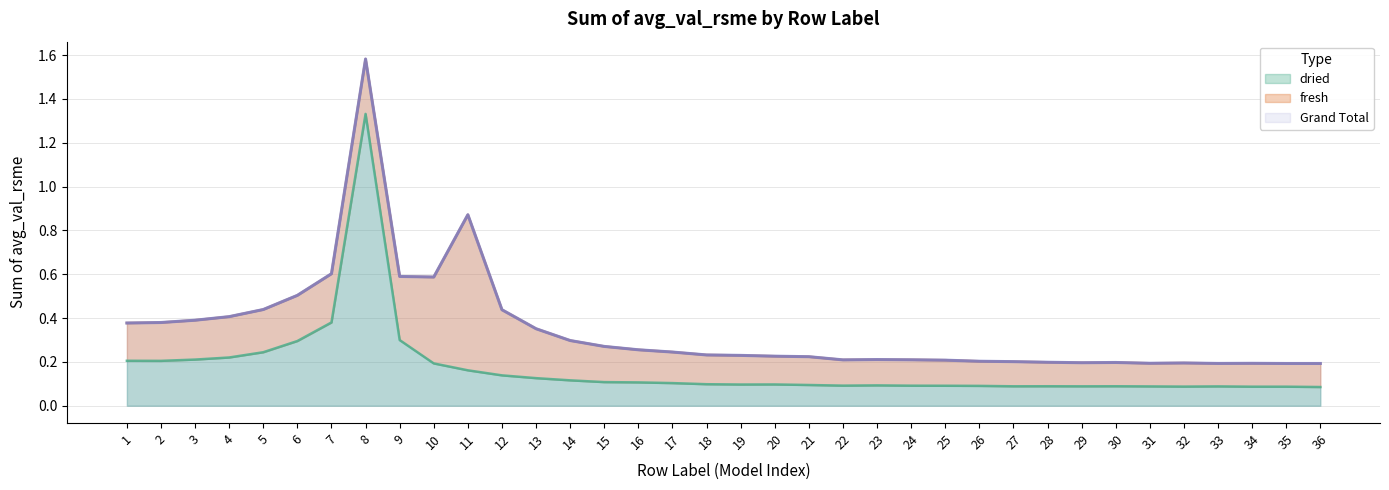

What is the maximum value for Grand Total?

1.6